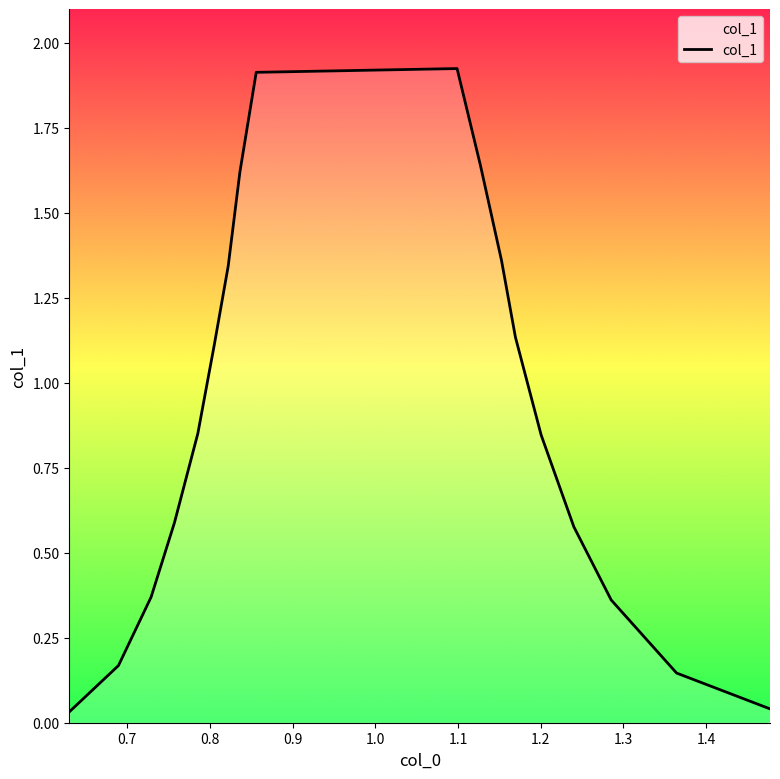

What is the sum of all values?

16.0